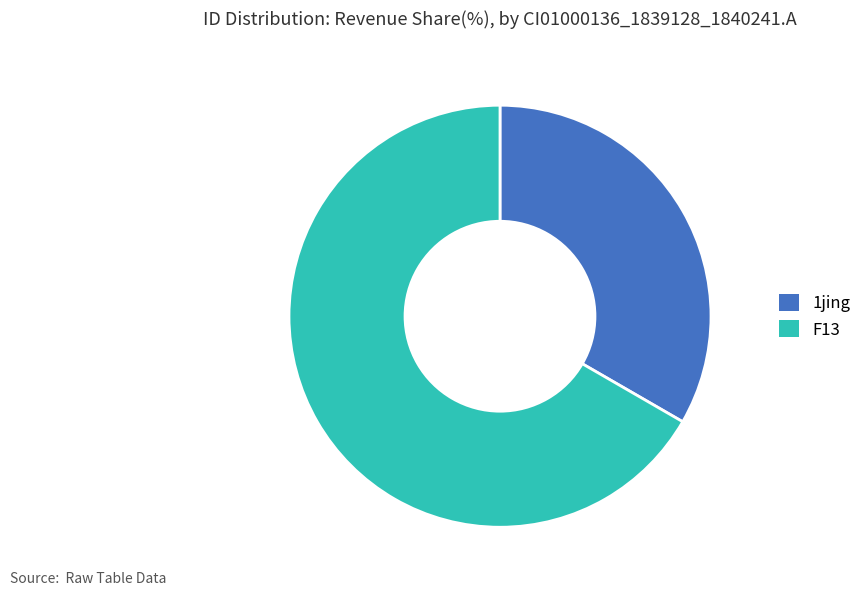

What is the majority slice?

F13